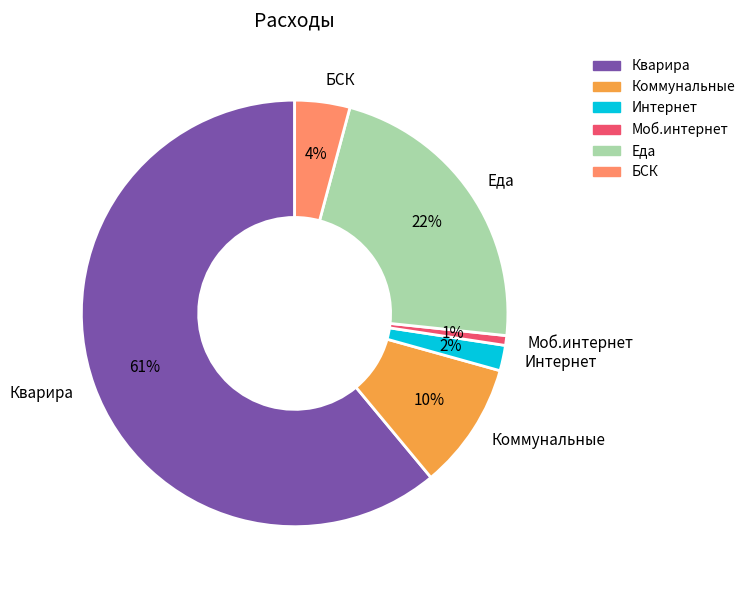

Rank the categories by value from lowest to highest.

Моб.интернет, Интернет, БСК, Коммунальные, Еда, Кварира